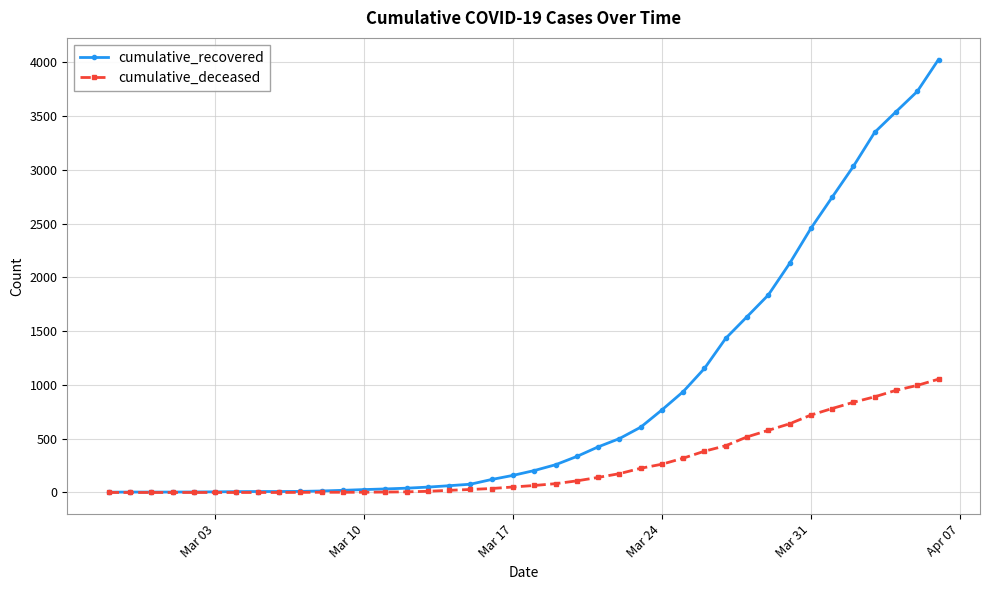

List the series in order of their peak value, lowest first.

cumulative_deceased, cumulative_recovered